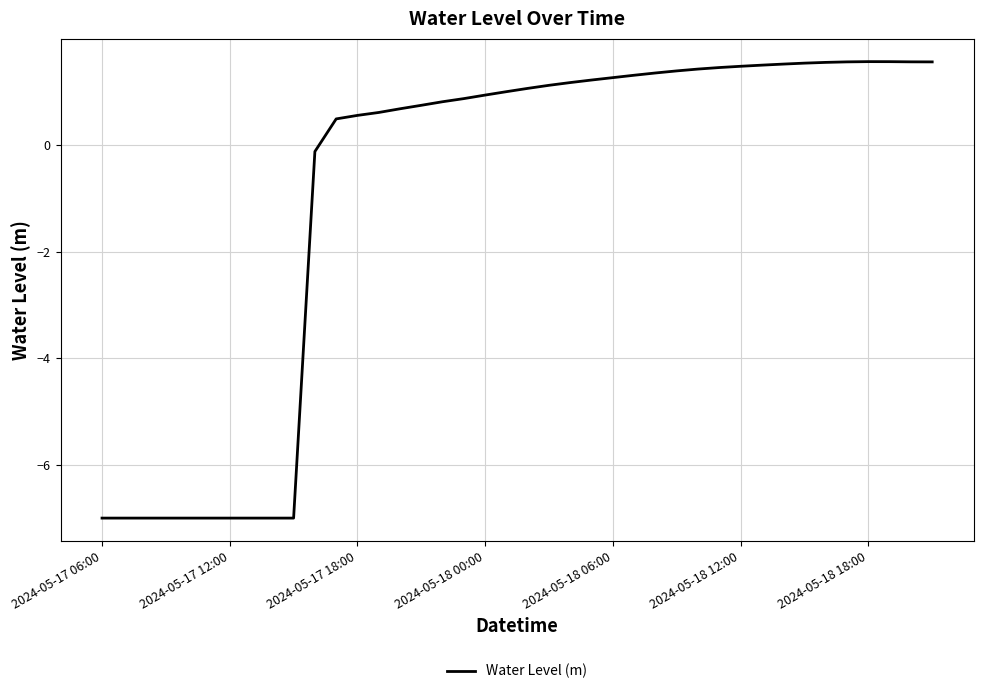

What is the sum of all values?

-35.3